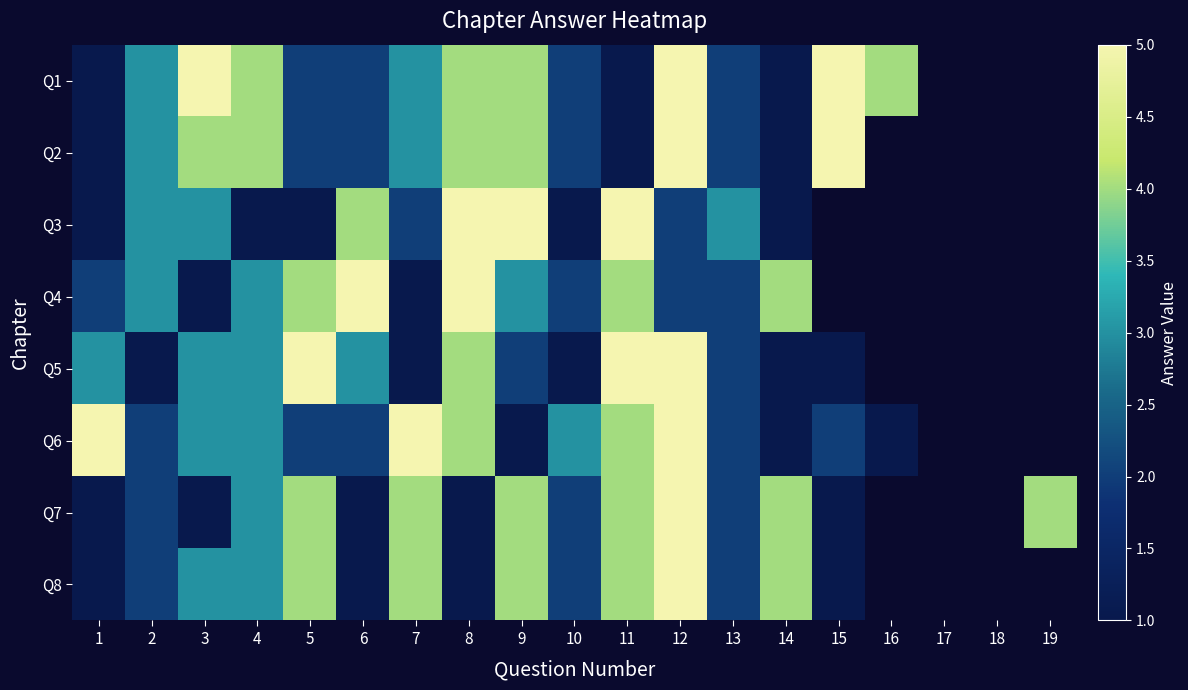

How many Q5 values are between 1 and 5?

15